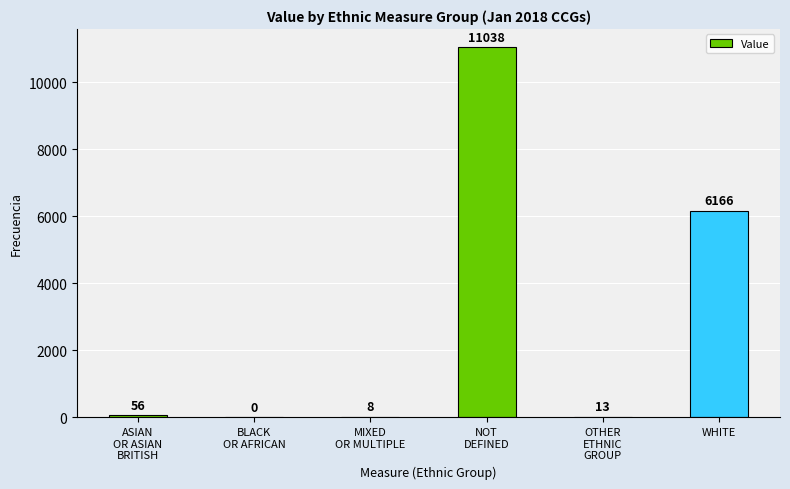

What is the average value?

2880